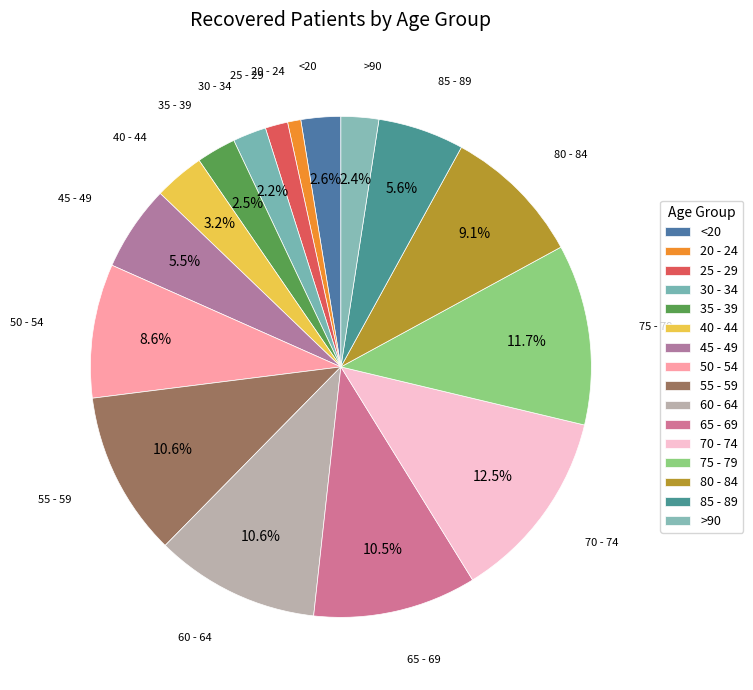

Count the number of slices in the pie.

16